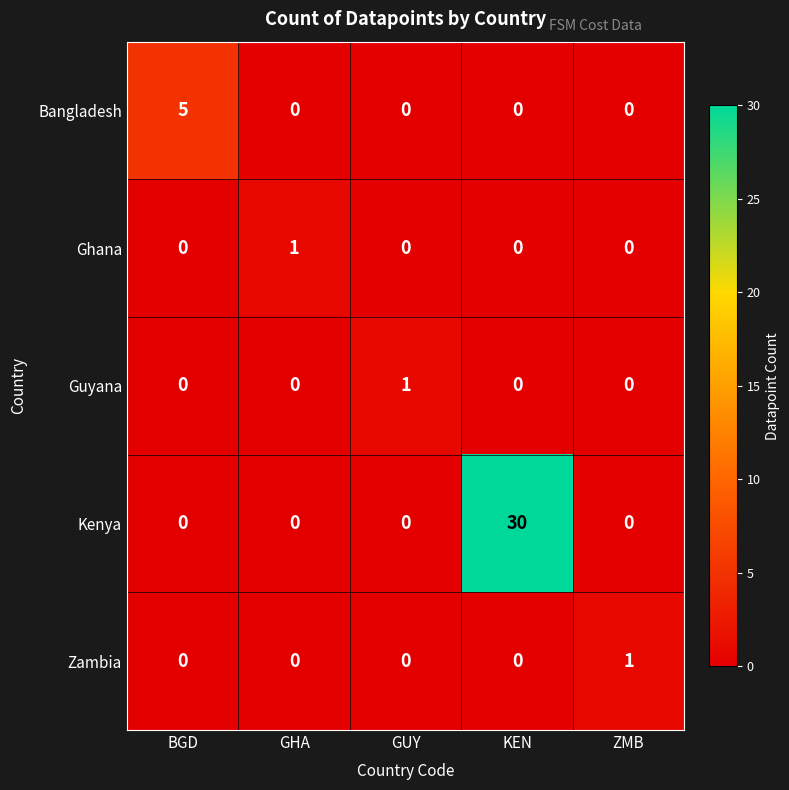

True or false: Ghana has a value of 0 at BGD.

True